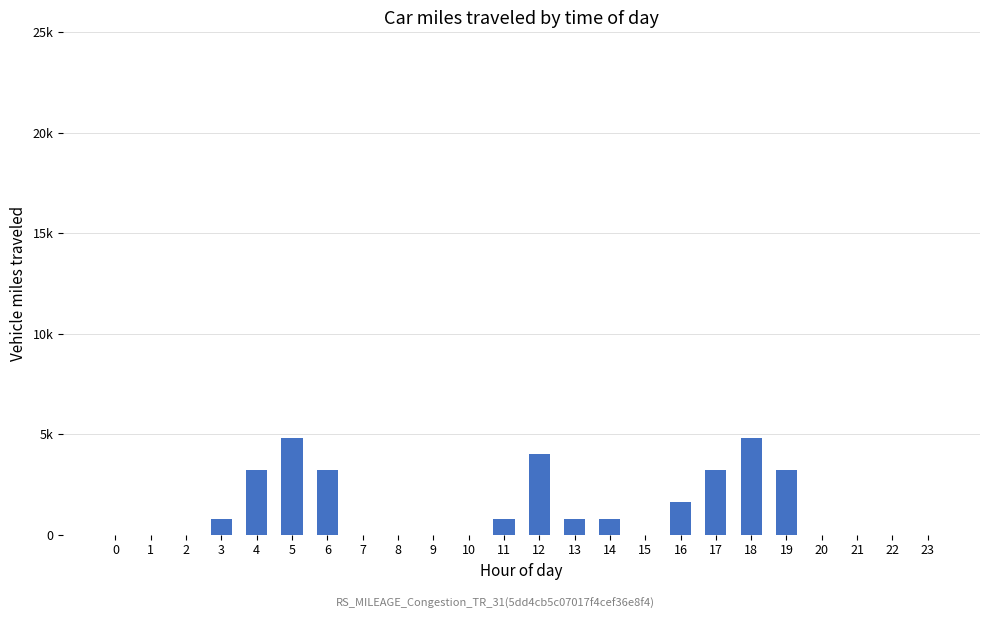

The value at 20 is -3170. True or false?

False